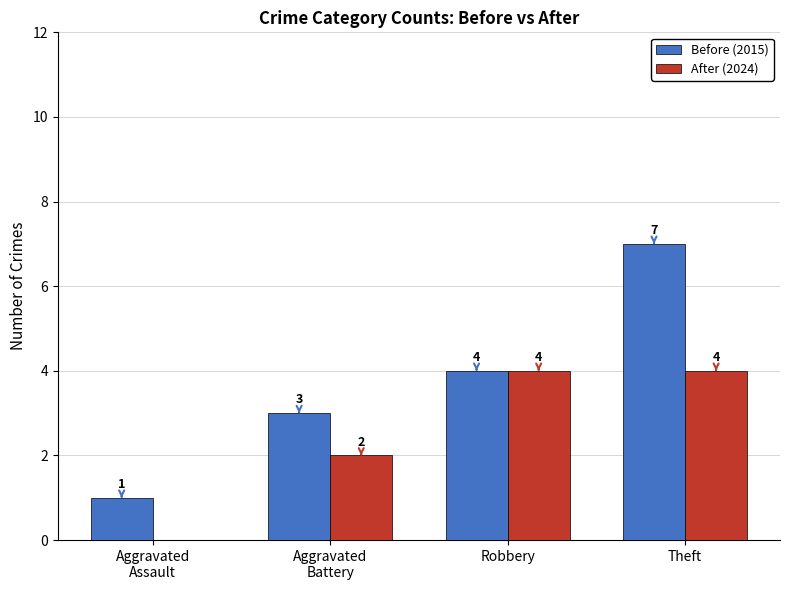

How many groups of bars are there?

4